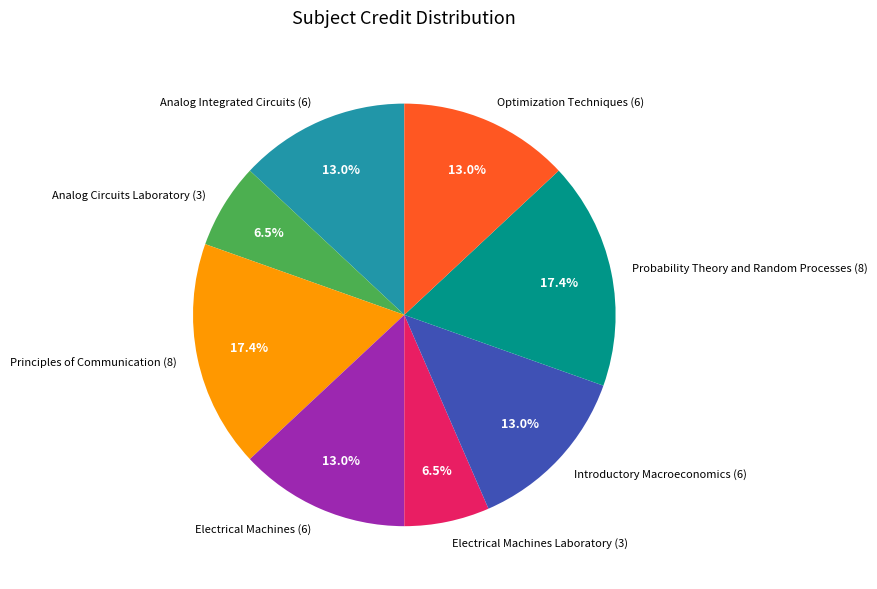

How much of the chart is everything except Introductory Macroeconomics (6)?

87.0%